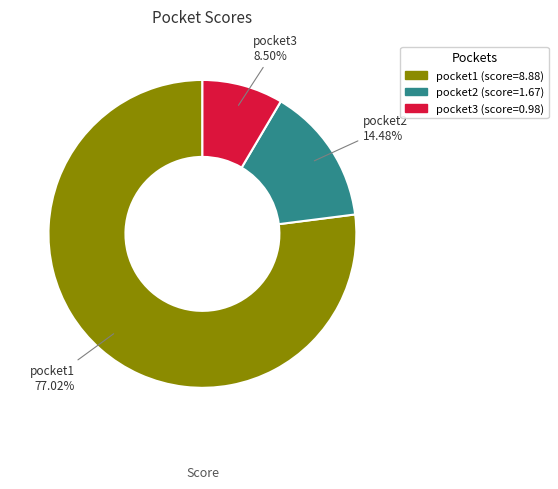

Do pocket2 and pocket1 together represent more than half of the pie?

Yes